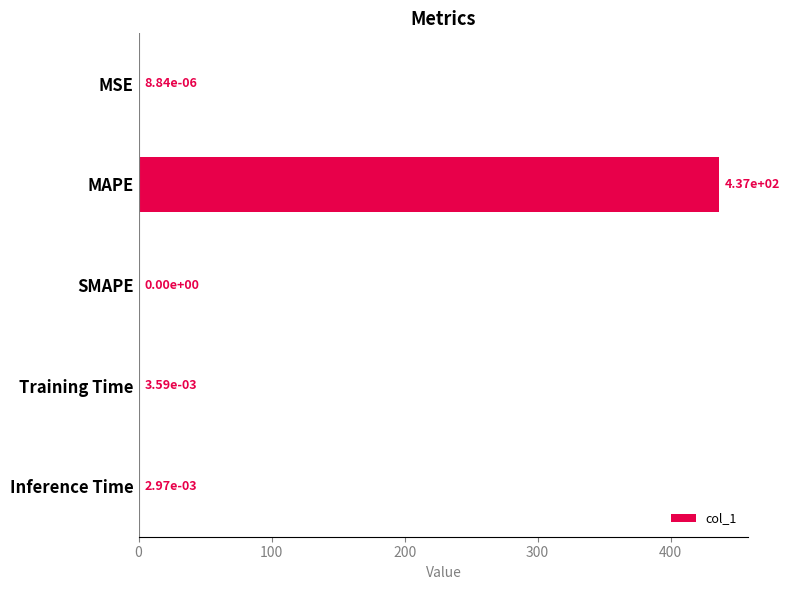

What value does the data have at MAPE?

436.6